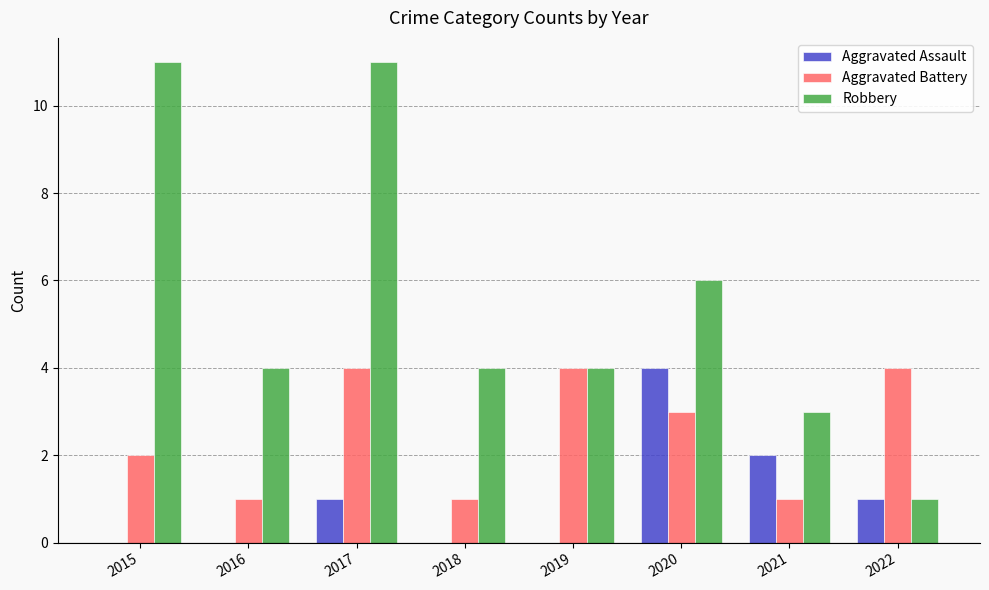

How many groups of bars are there?

8